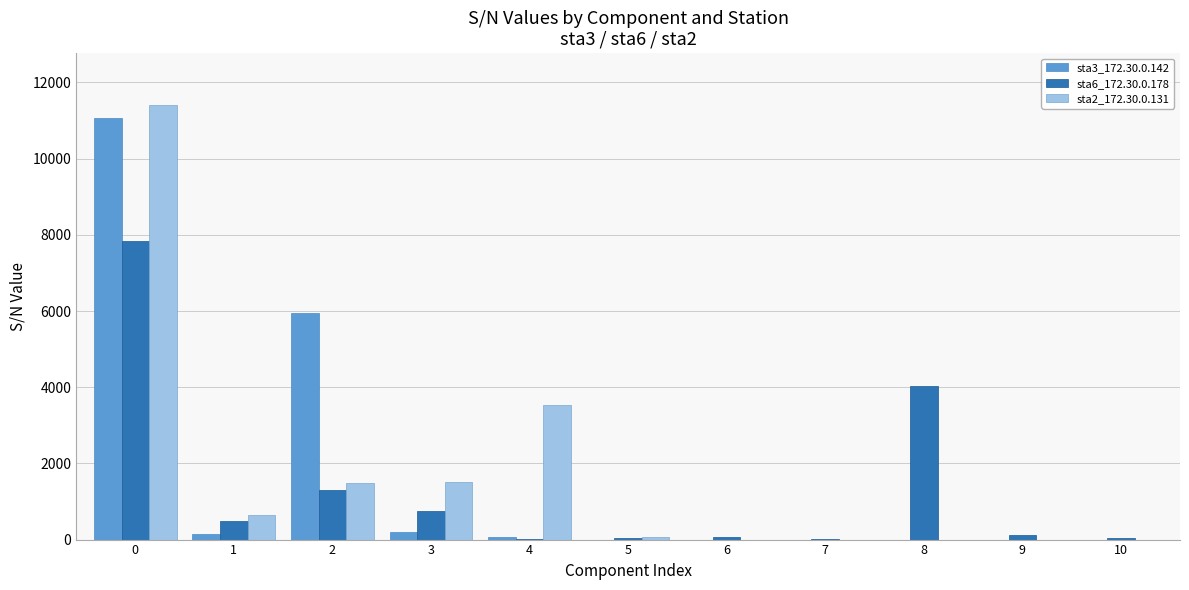

What is the maximum value shown in the chart?

11401